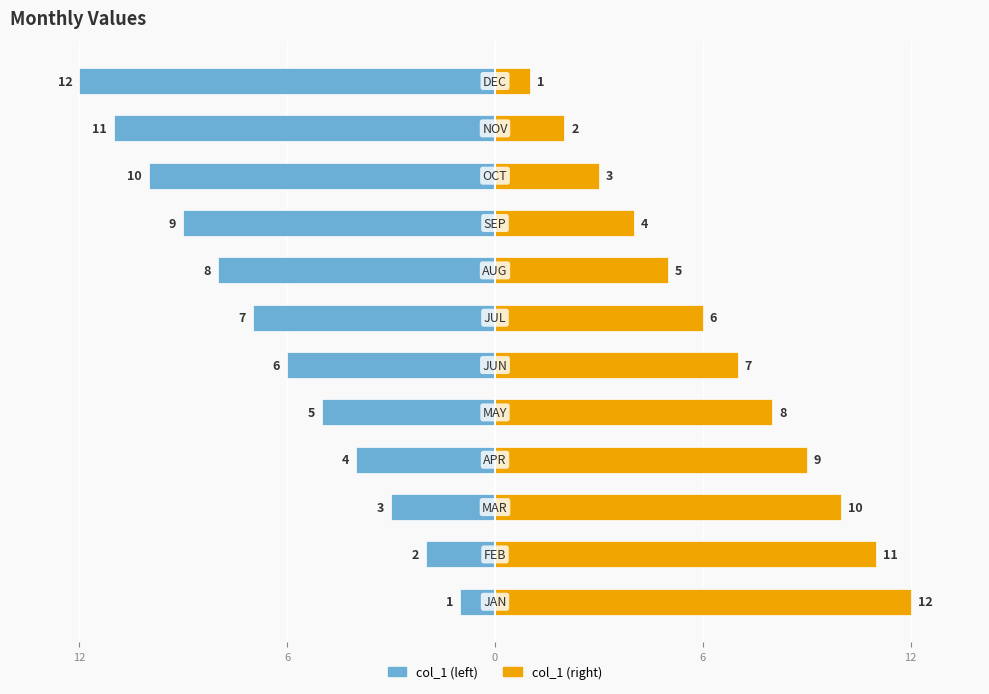

True or false: col_1 (right) has a value of 6 at 6.

True